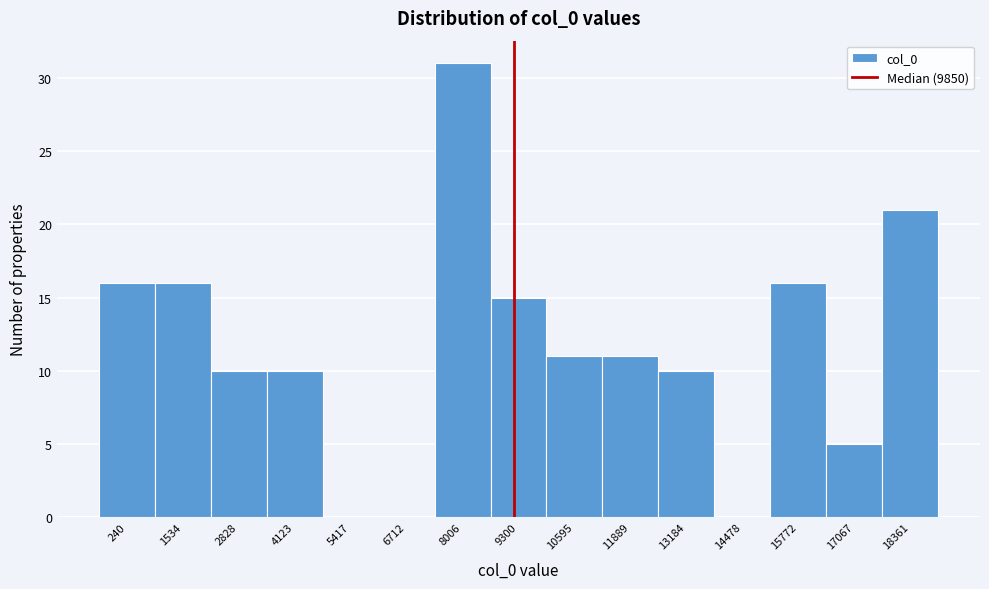

Reading left to right, extract all data points from this chart.

240=16	1534=16	2828=10	4123=10	5417=0	6712=0	8006=31	9300=15	10595=11	11889=11	13184=10	14478=0	15772=16	17067=5	18361=21